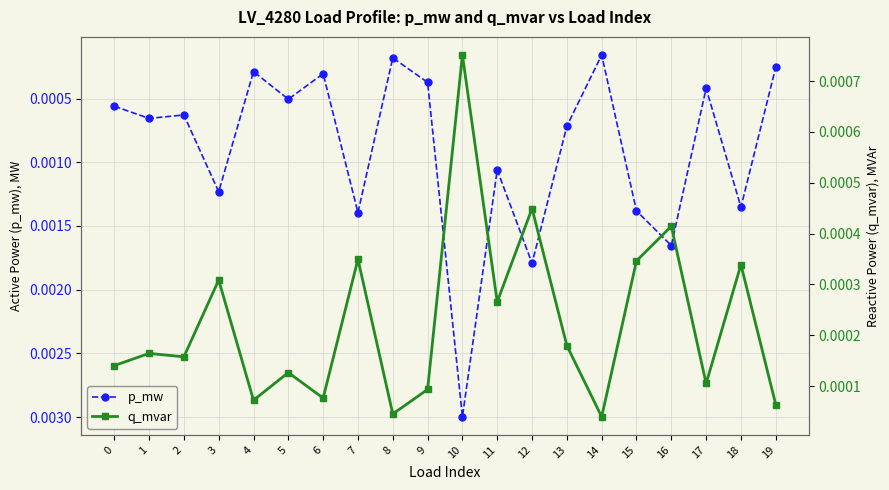

True or false: p_mw has more than 1 interior local peaks.

True